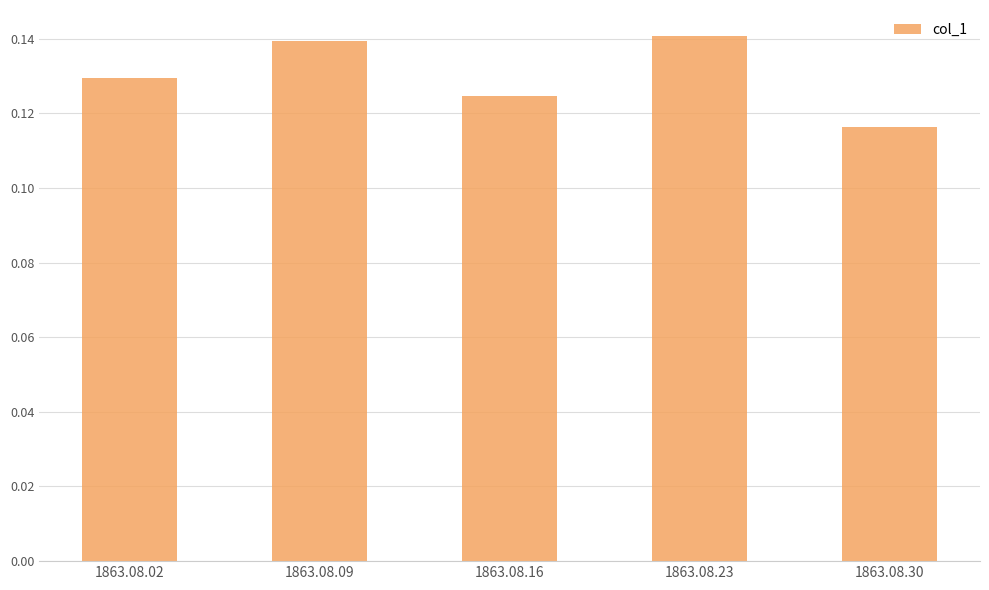

How many data points does each series have?

5